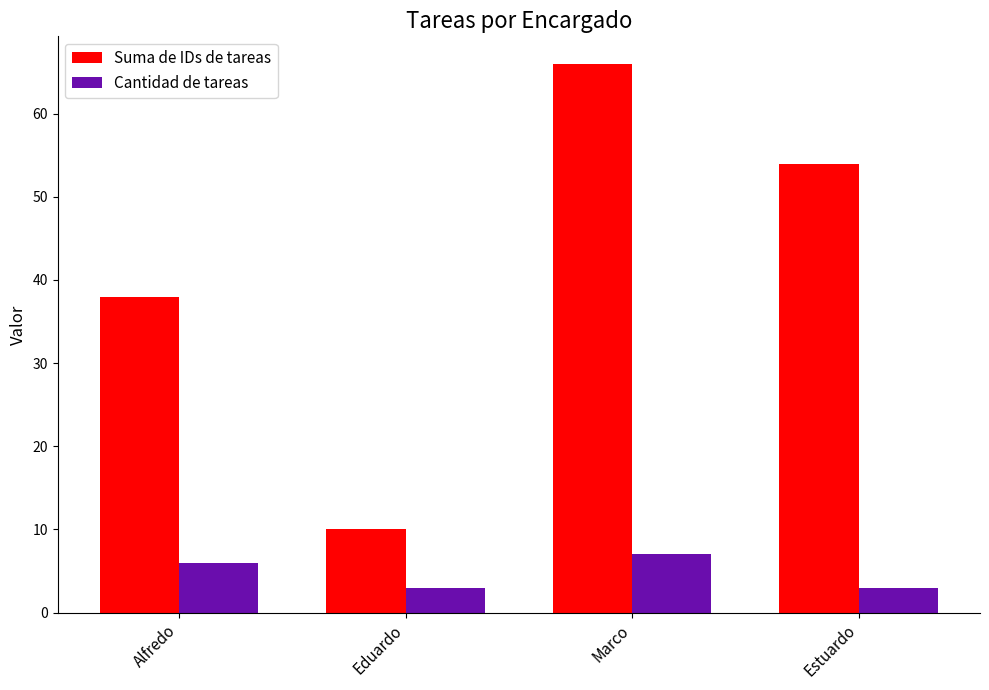

What is the value of the Cantidad de tareas bar at the 4th from the left?

3